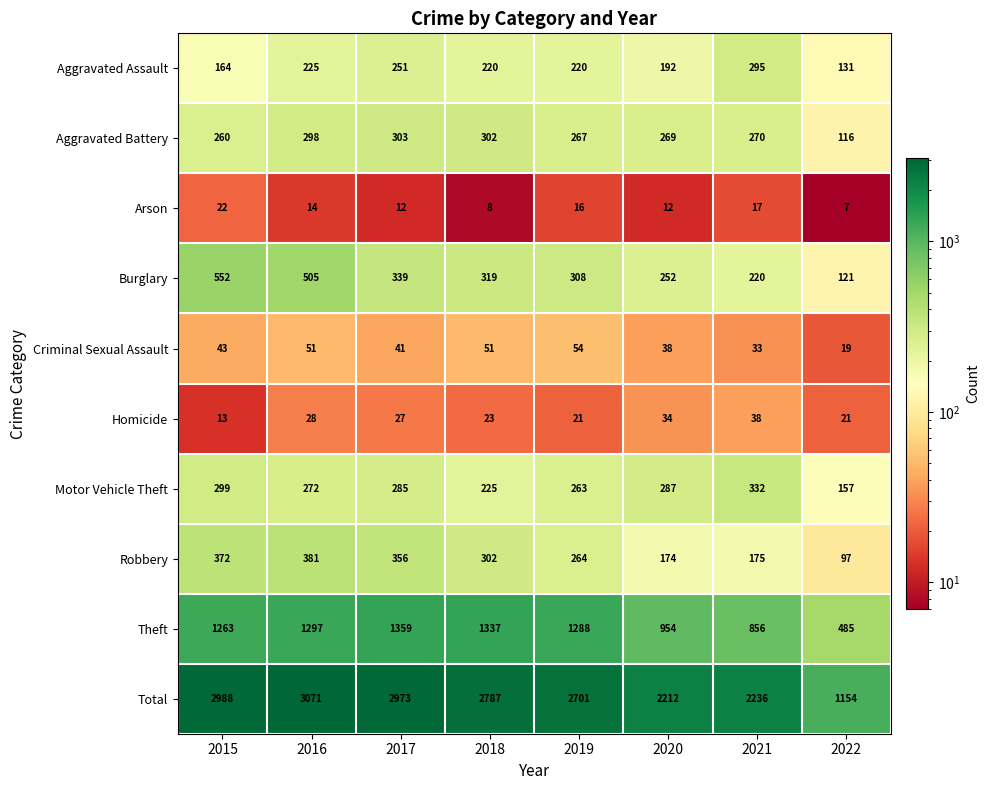

What is the total value across all series at 2019?

5402